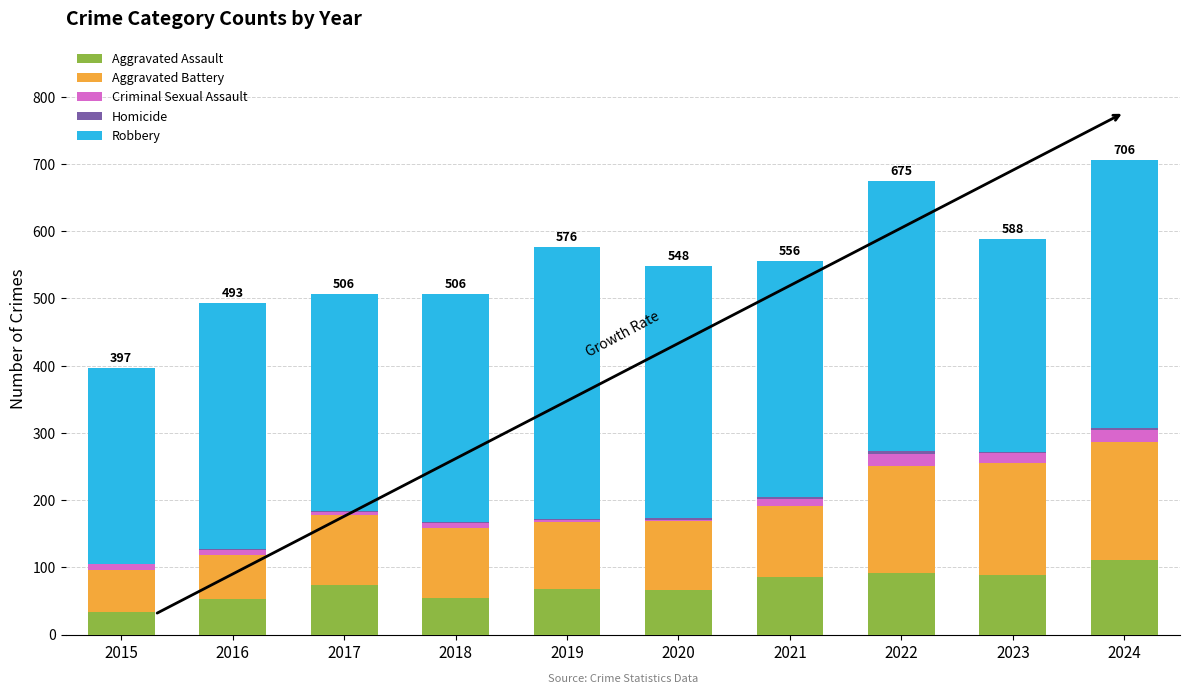

What is the maximum value for Aggravated Assault?

111